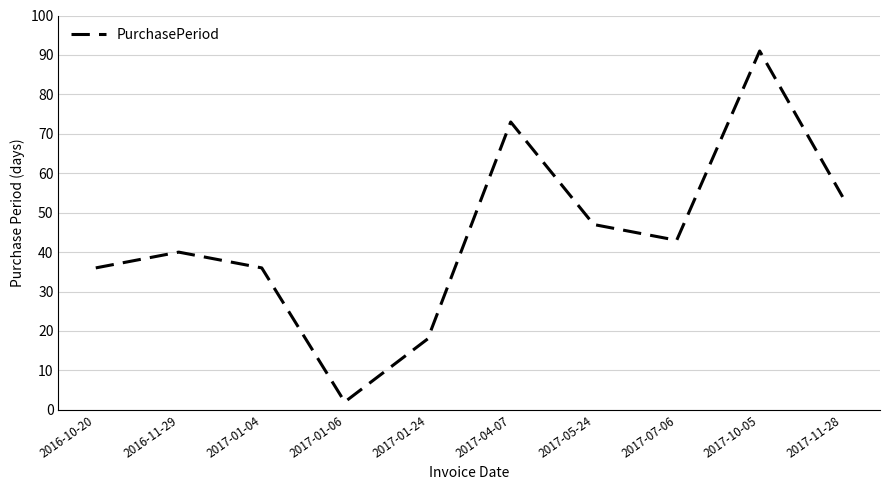

What value does the data have at 2016-10-20?

36